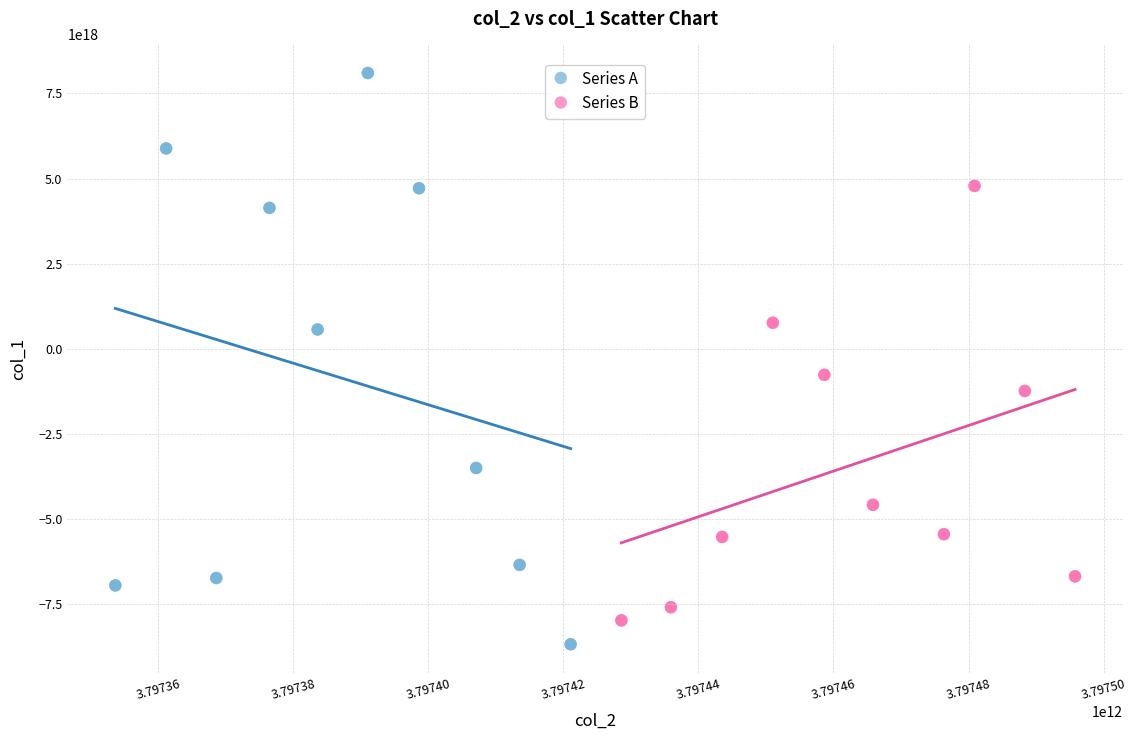

Which series reaches the minimum Y coordinate?

Series A